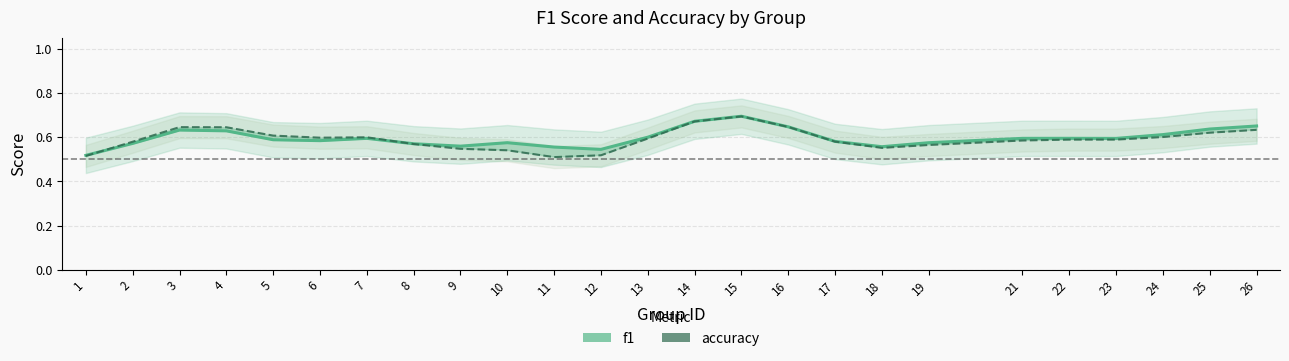

The f1 series shows 0.8 at 6. True or false?

False